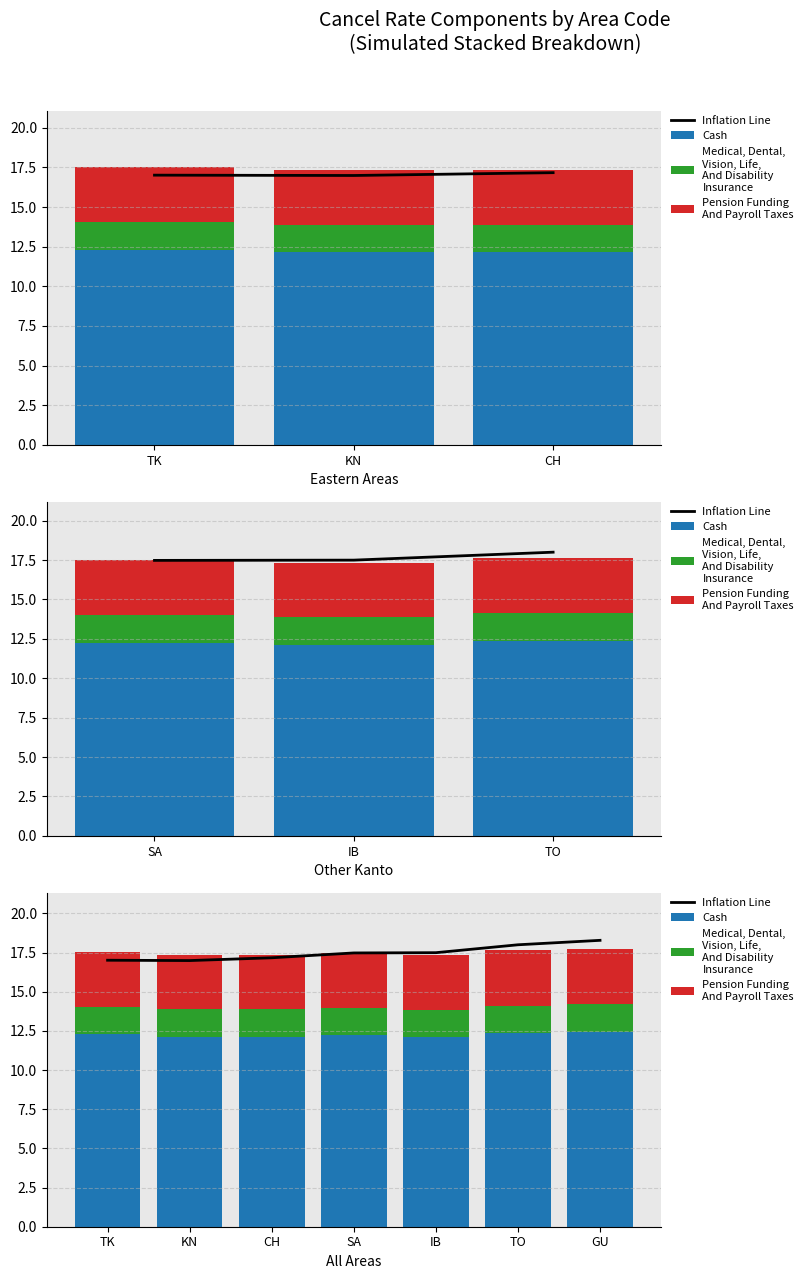

What are all the series names shown in the legend?

Inflation Line, Cash, Medical, Dental,
Vision, Life,
And Disability
Insurance, Pension Funding
And Payroll Taxes